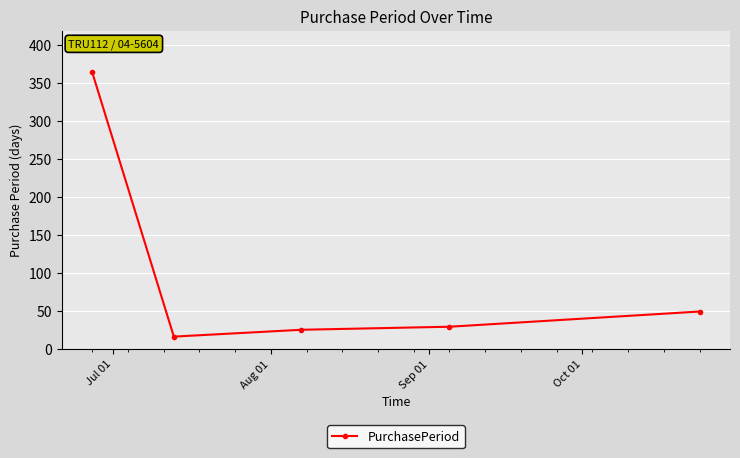

Reading left to right, transcribe all the data shown in this chart.

364	16	25	29	49